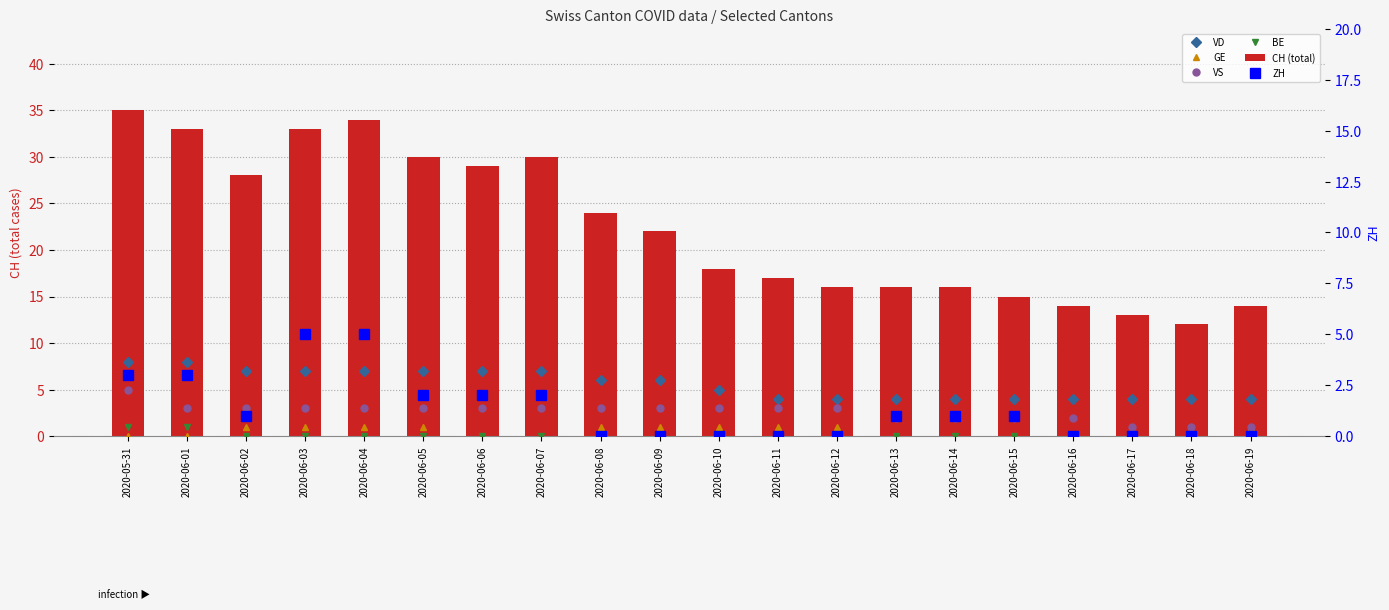

What is the difference between the second highest and second lowest values in the ZH series?

5